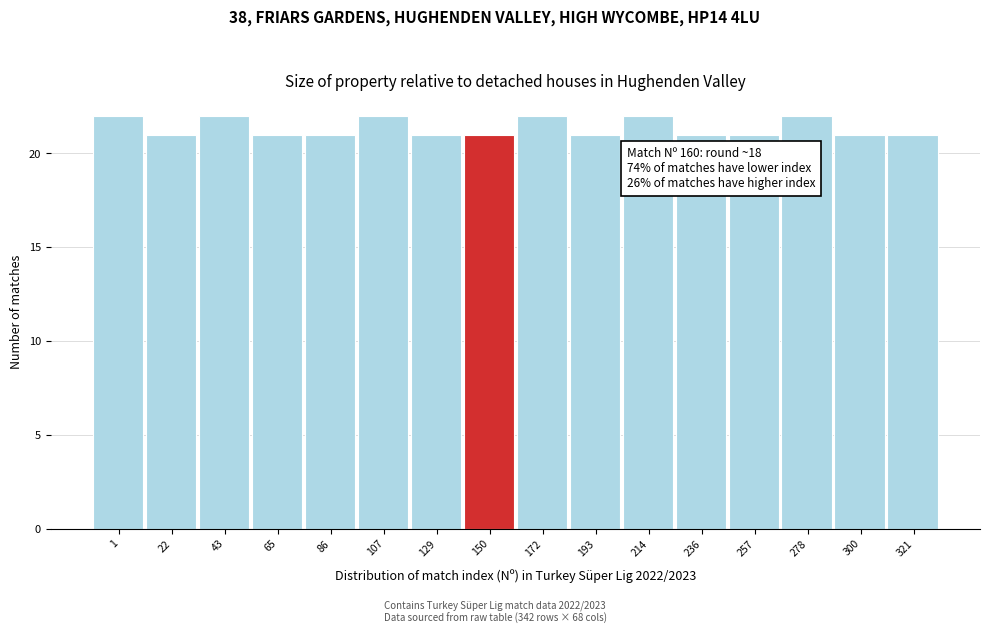

Reading left to right, extract all data points from this chart.

22	21	22	21	21	22	21	21	22	21	22	21	21	22	21	21